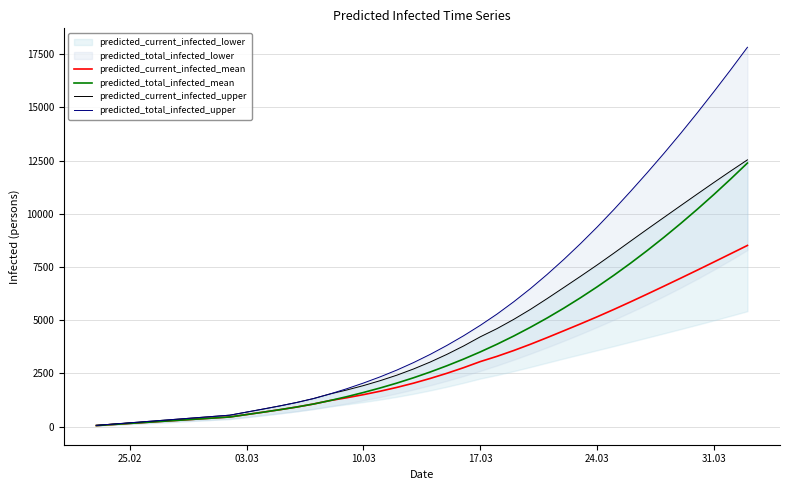

Count the number of categories in the chart.

40